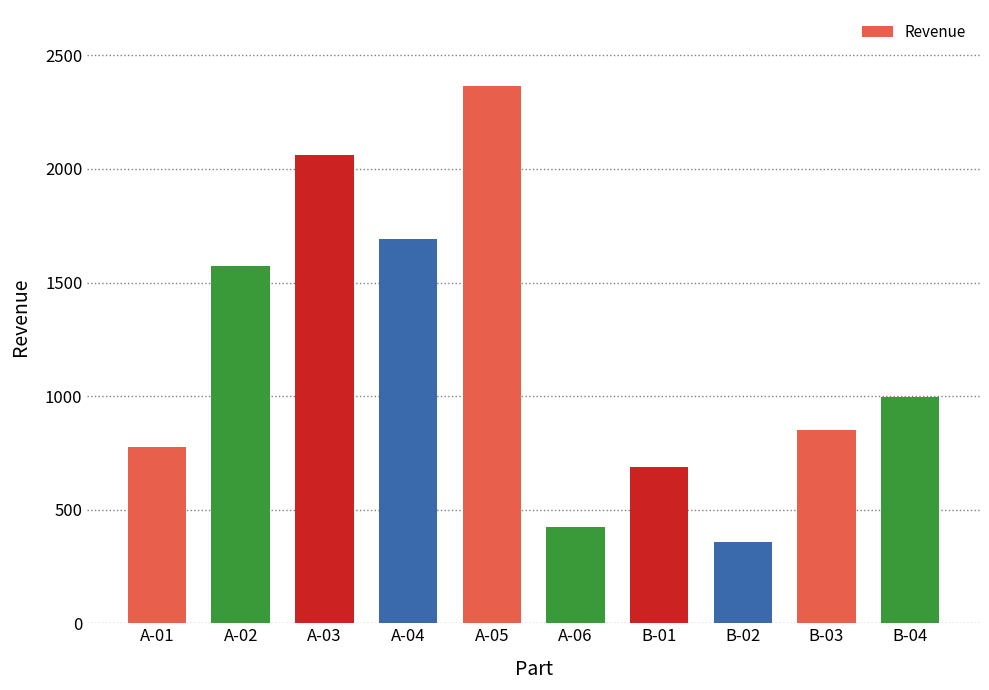

Is it true that the value at B-04 is 1432.0?

False